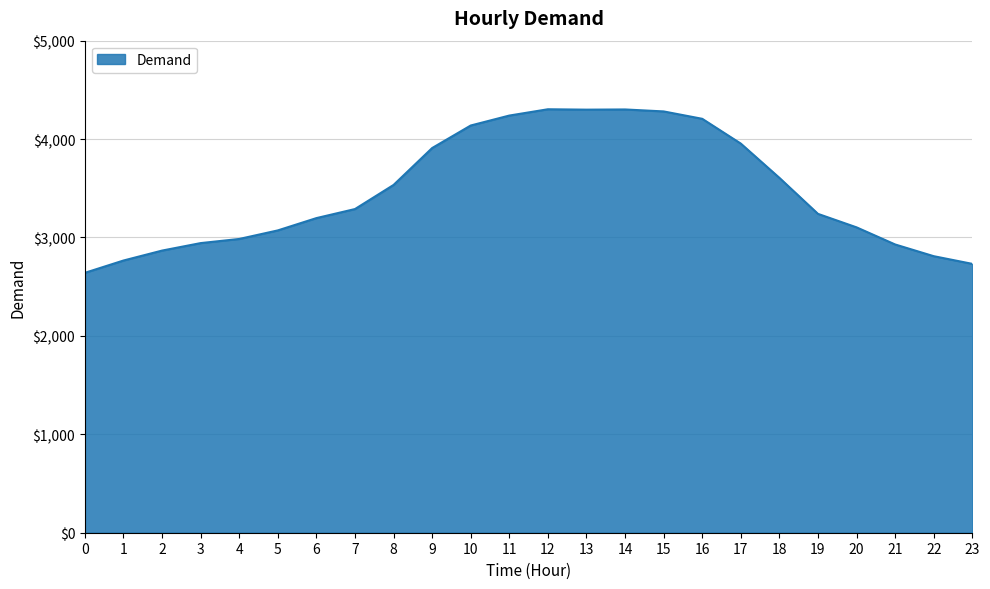

What is the change in value from 4 to 8?

+549